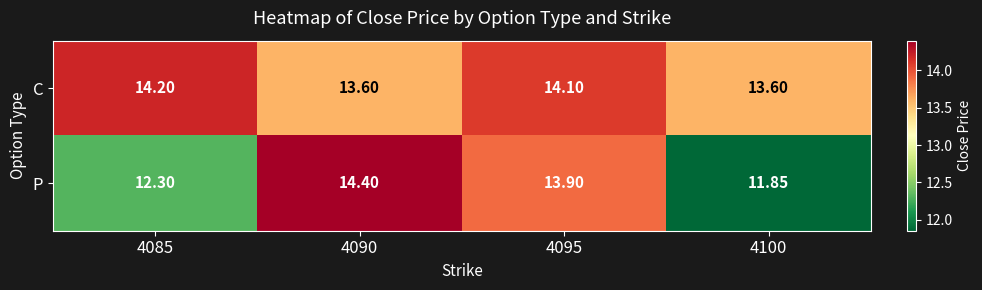

Which series has the largest total across all categories?

C